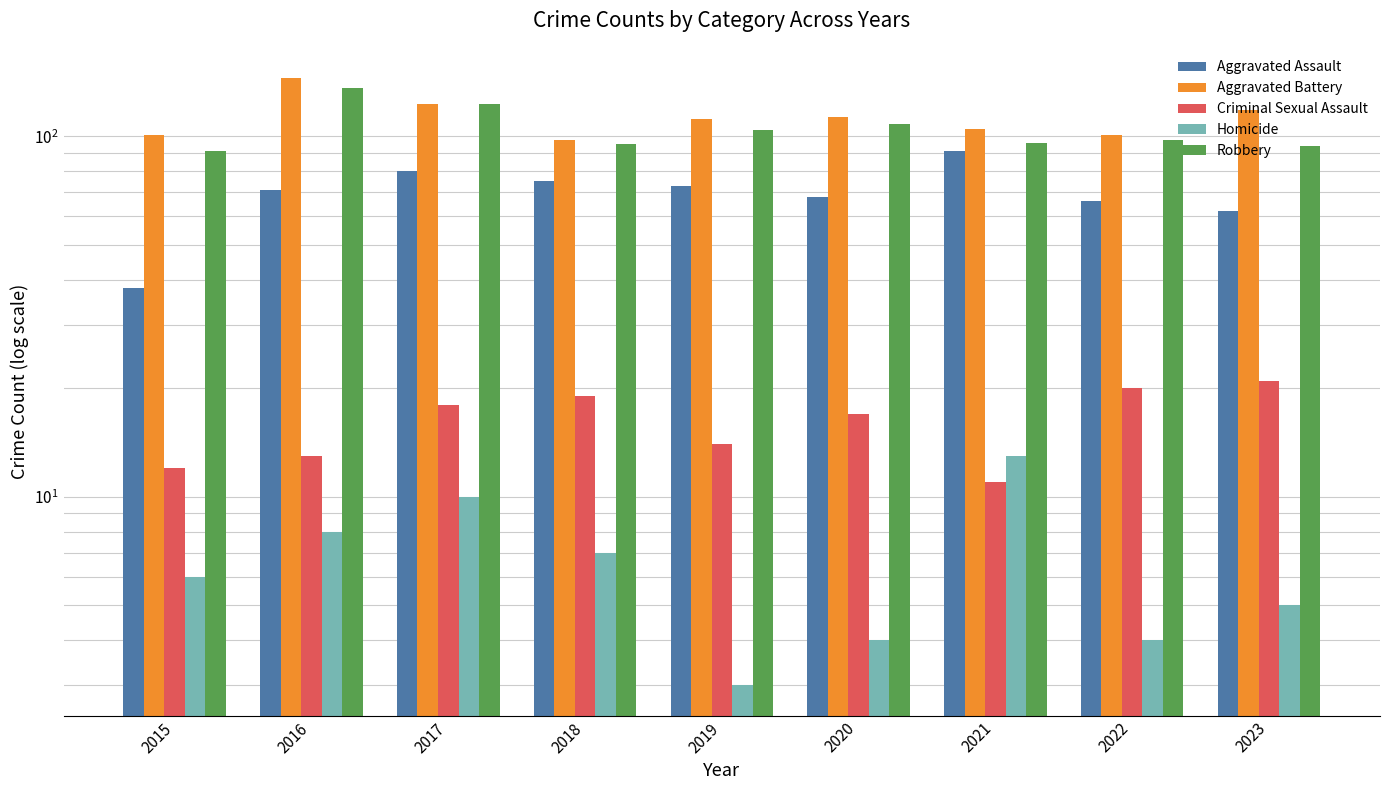

How many series are shown in this chart?

5